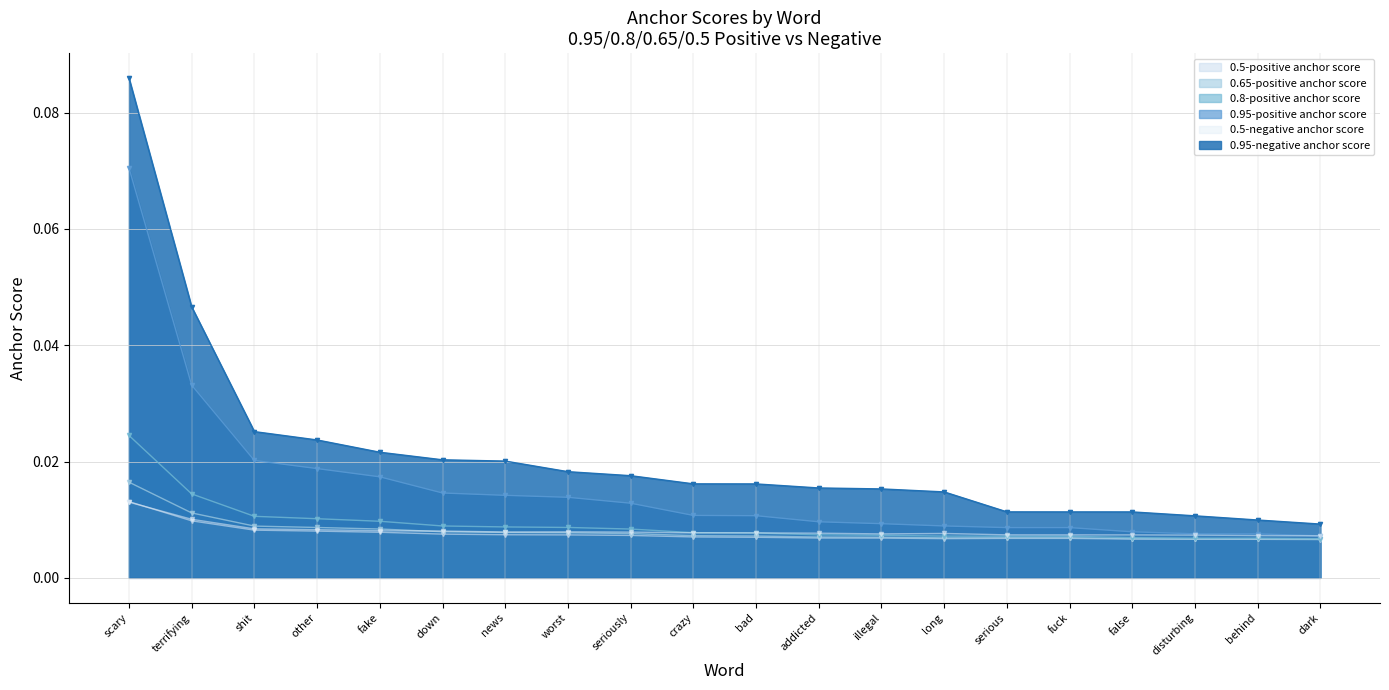

Reading right to left, what are all the values shown in this chart?

0.95-positive anchor score: 0.0	0.0	0.0	0.0	0.0	0.0	0.0	0.0	0.0	0.0	0.0	0.0	0.0	0.0	0.0	0.0	0.0	0.0	0.0	0.1
0.8-positive anchor score: 0.0	0.0	0.0	0.0	0.0	0.0	0.0	0.0	0.0	0.0	0.0	0.0	0.0	0.0	0.0	0.0	0.0	0.0	0.0	0.0
0.65-positive anchor score: 0.0	0.0	0.0	0.0	0.0	0.0	0.0	0.0	0.0	0.0	0.0	0.0	0.0	0.0	0.0	0.0	0.0	0.0	0.0	0.0
0.5-positive anchor score: 0.0	0.0	0.0	0.0	0.0	0.0	0.0	0.0	0.0	0.0	0.0	0.0	0.0	0.0	0.0	0.0	0.0	0.0	0.0	0.0
0.95-negative anchor score: 0.0	0.0	0.0	0.0	0.0	0.0	0.0	0.0	0.0	0.0	0.0	0.0	0.0	0.0	0.0	0.0	0.0	0.0	0.0	0.1
0.5-negative anchor score: 0.0	0.0	0.0	0.0	0.0	0.0	0.0	0.0	0.0	0.0	0.0	0.0	0.0	0.0	0.0	0.0	0.0	0.0	0.0	0.0